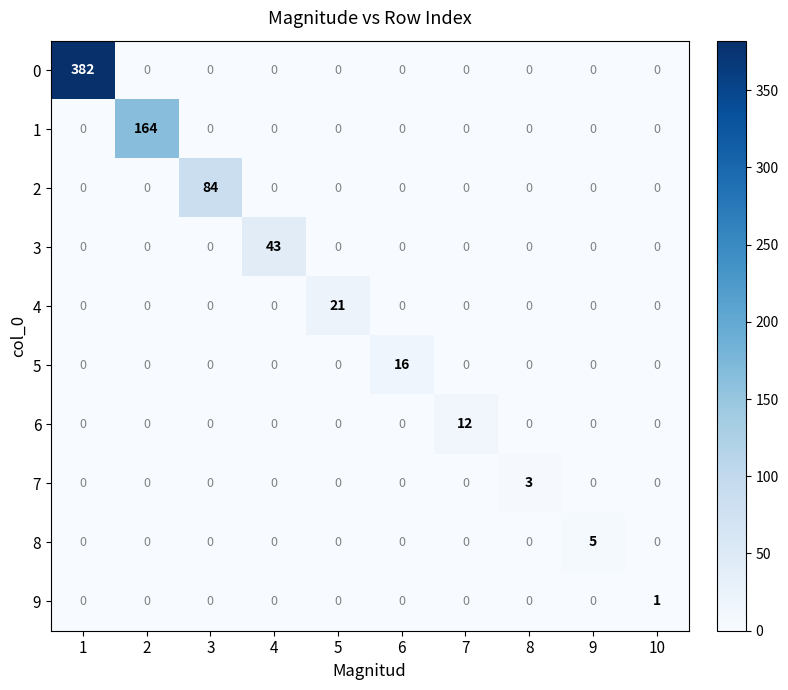

Which series changed the most between 7 and 8?

6